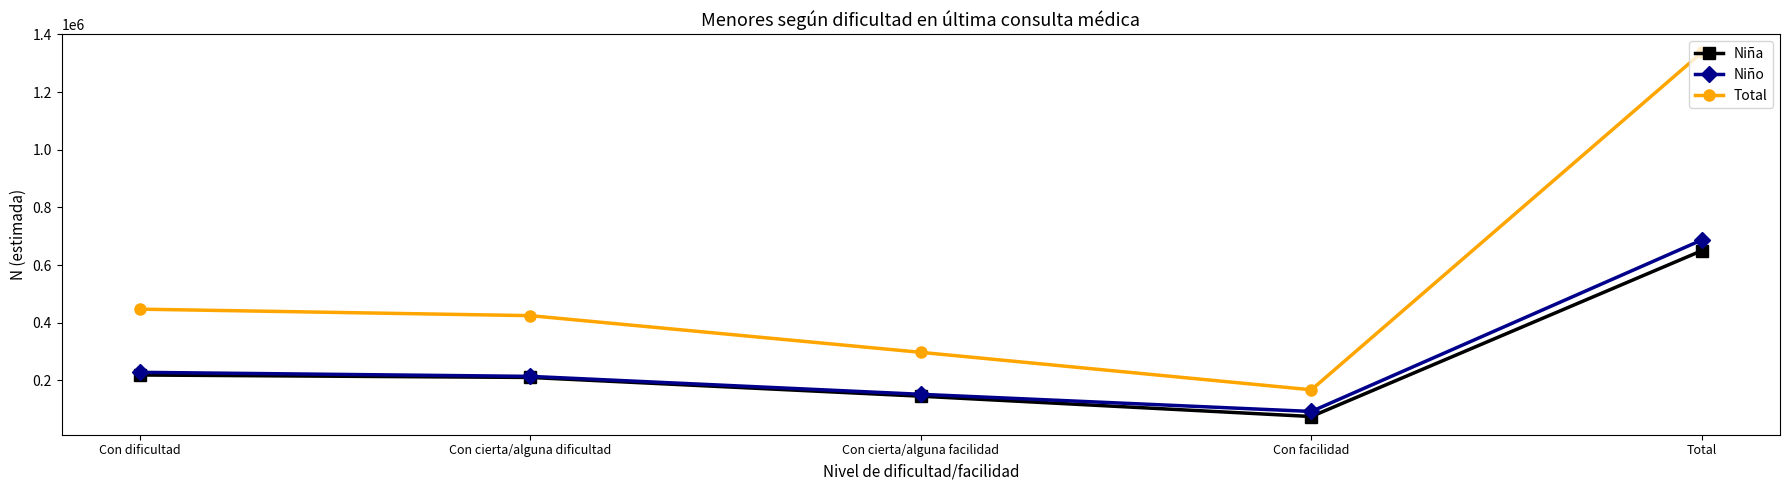

What is the label of the 2nd point from the right?

Con facilidad